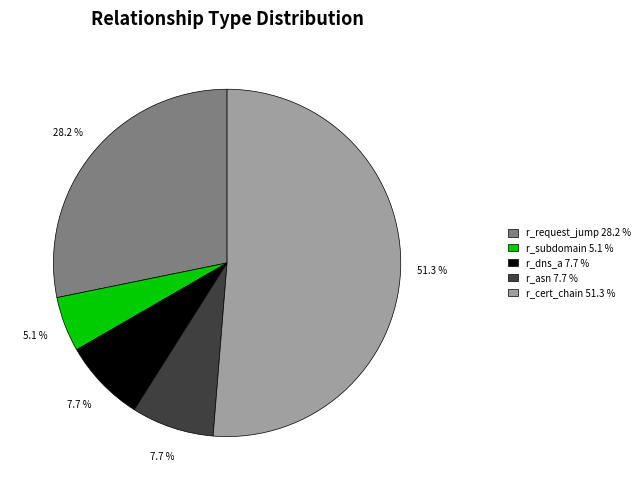

What is the total percentage of r_request_jump and r_dns_a?

35.9%